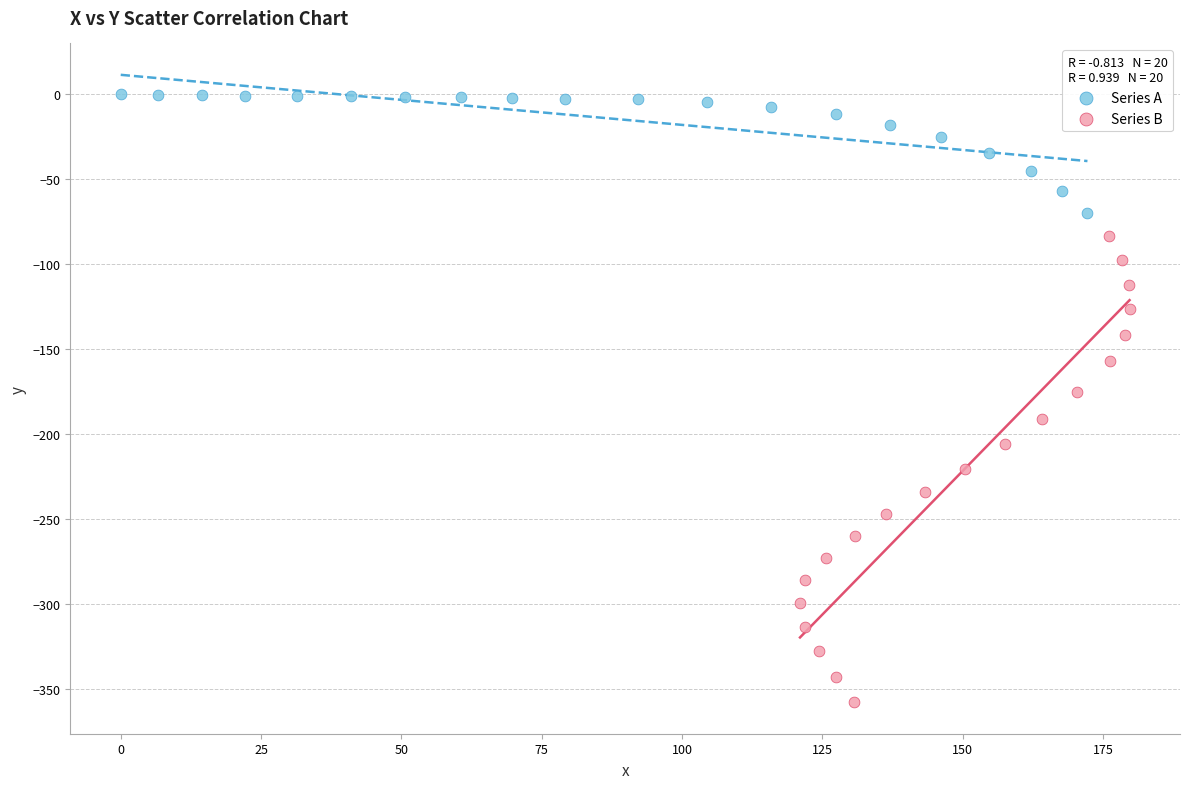

Which series has the largest Y range (max minus min)?

Series B